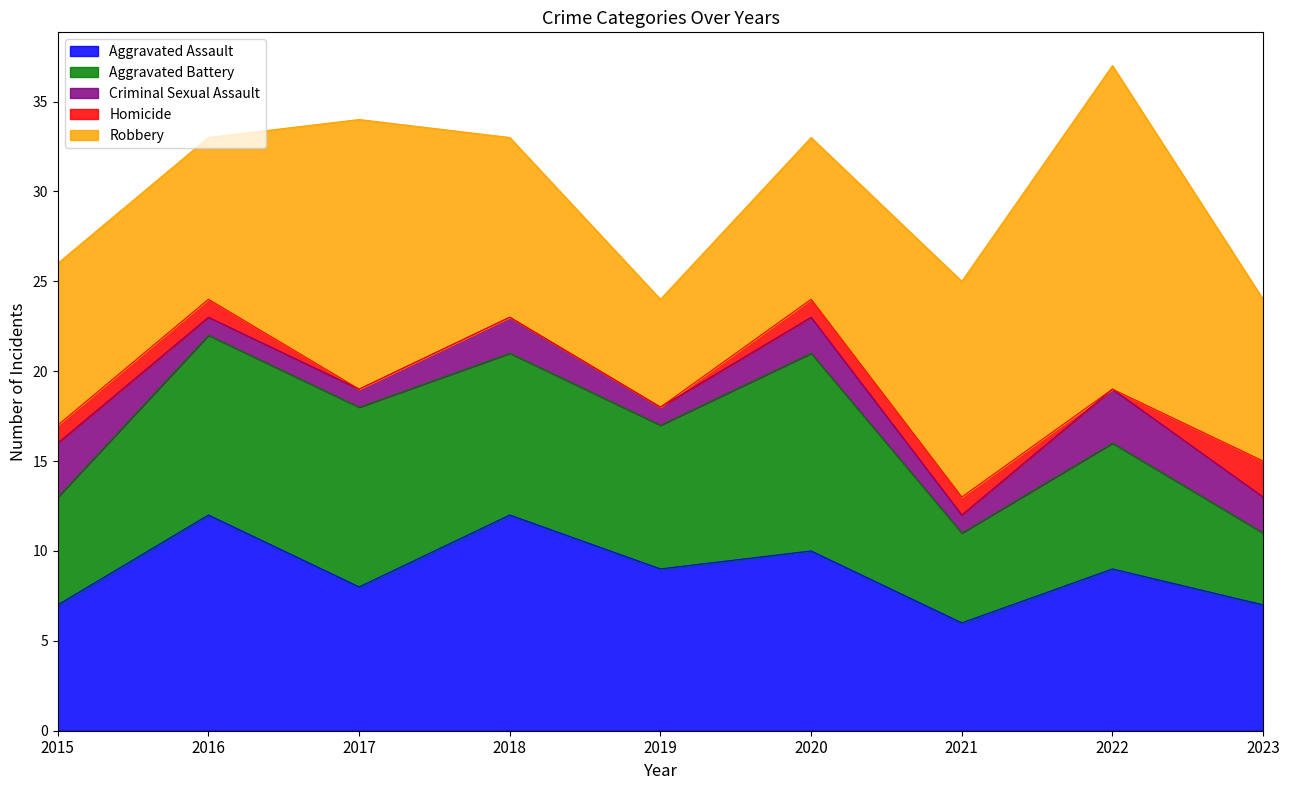

What is the difference between the maximum and minimum values in the Aggravated Assault series?

6